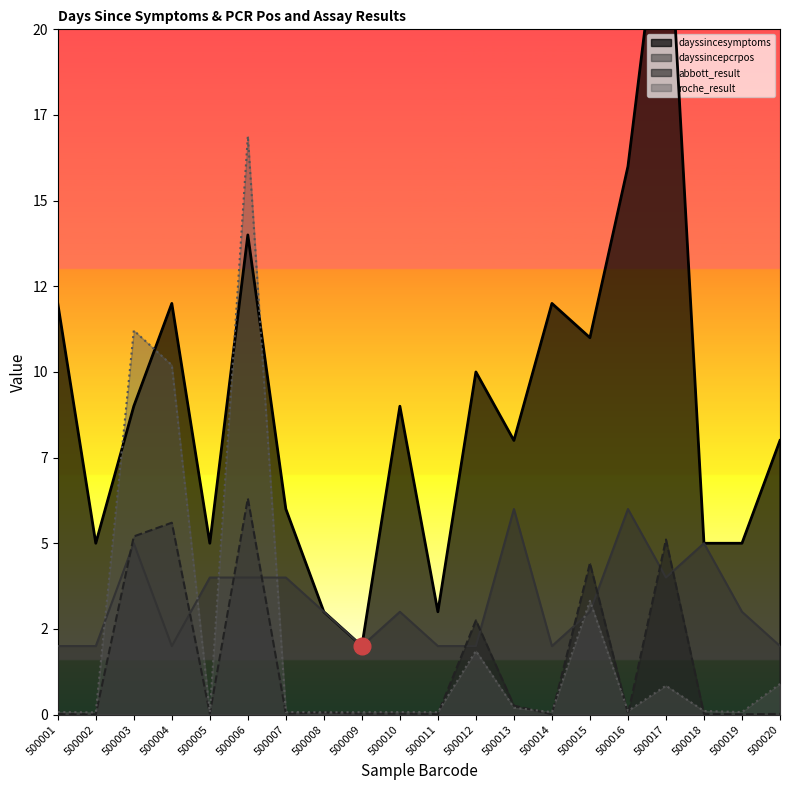

At which label does dayssincesymptoms reach its minimum?

500009